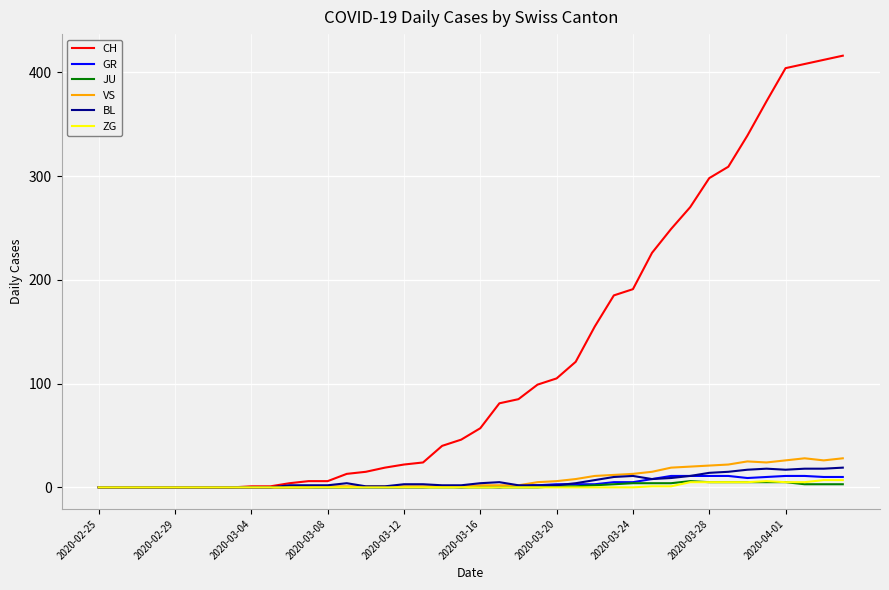

Does the chart display data point markers on the line(s)?

No